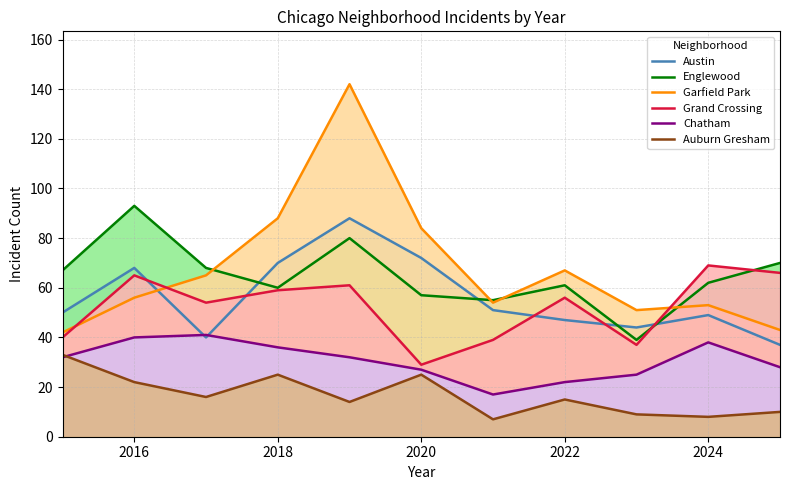

The value of Chatham at 2018 is 36. True or false?

True